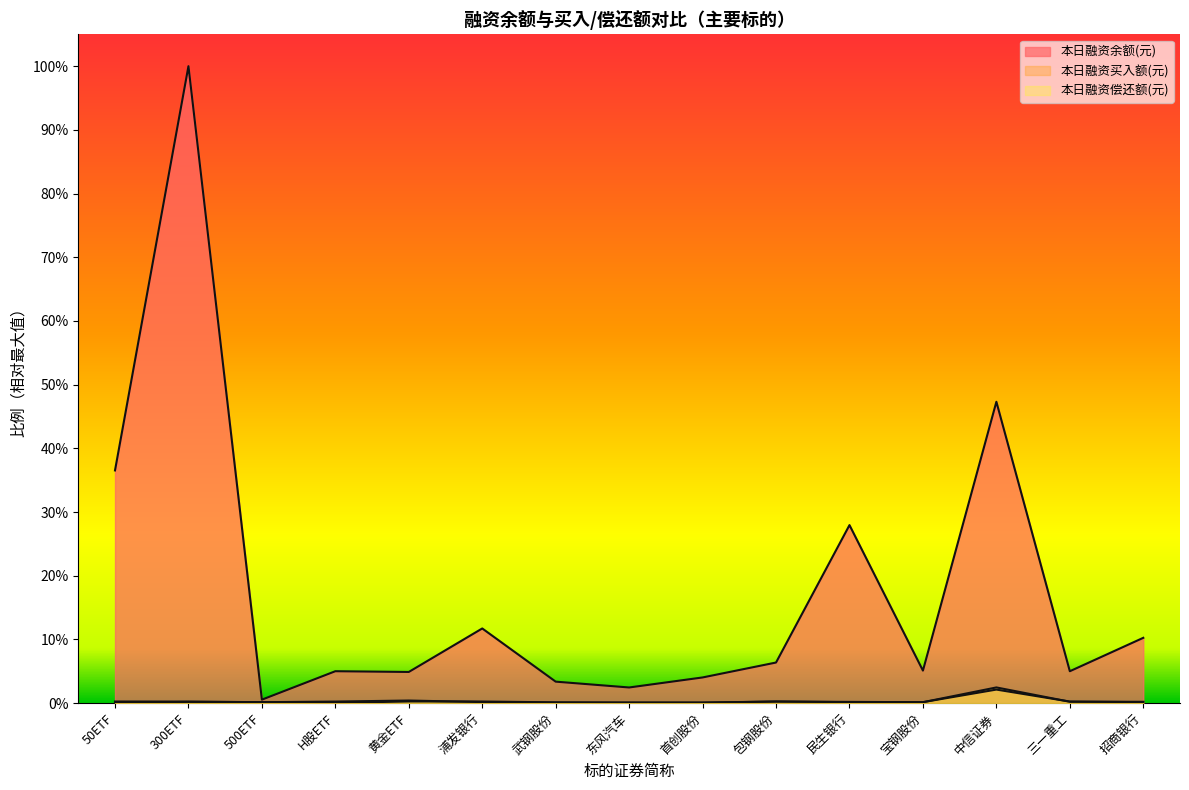

Where is the first local minimum for 本日融资余额(元)?

500ETF